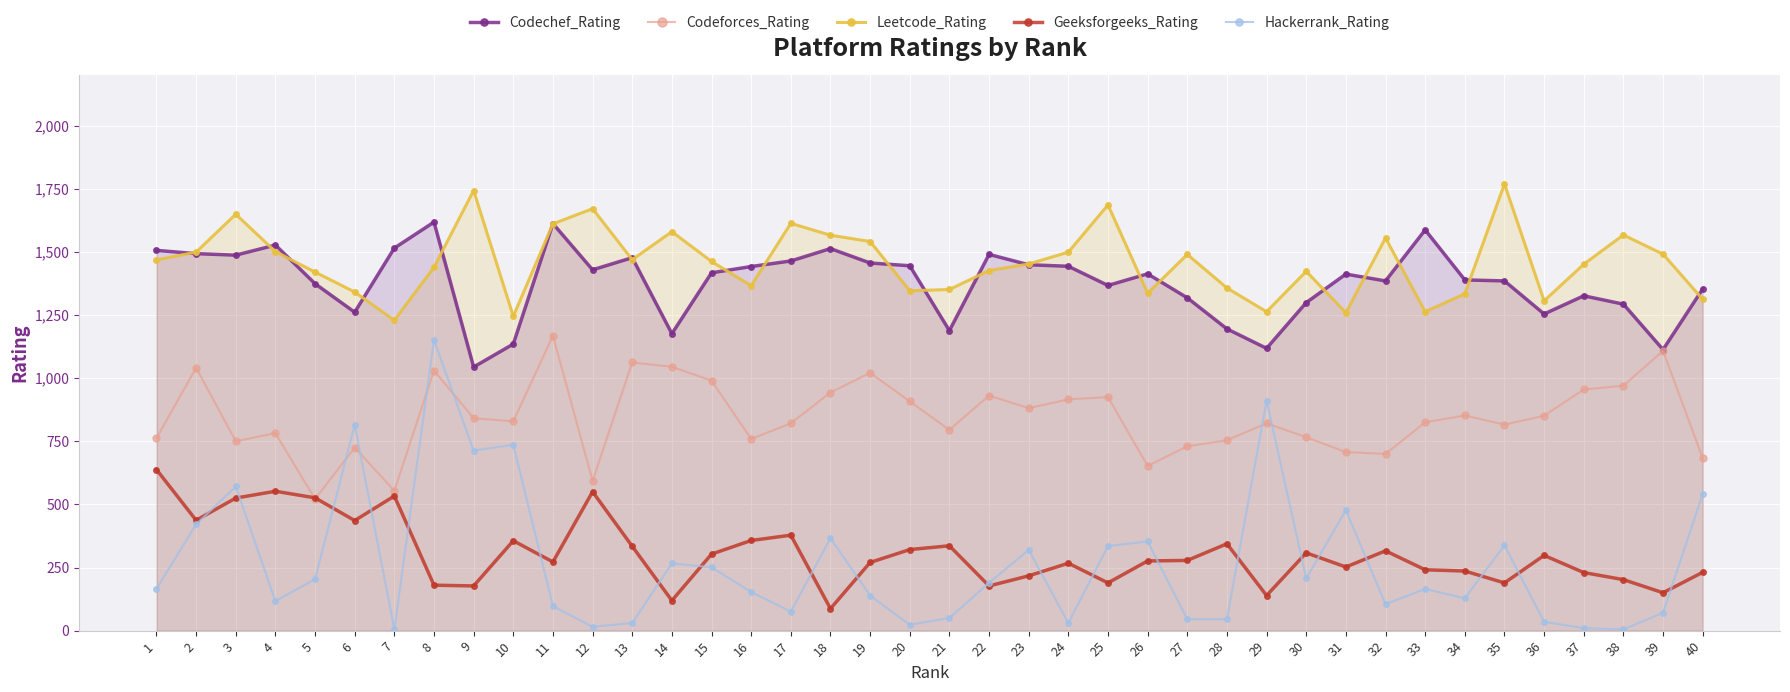

What is the average value of the Leetcode_Rating series?

1459